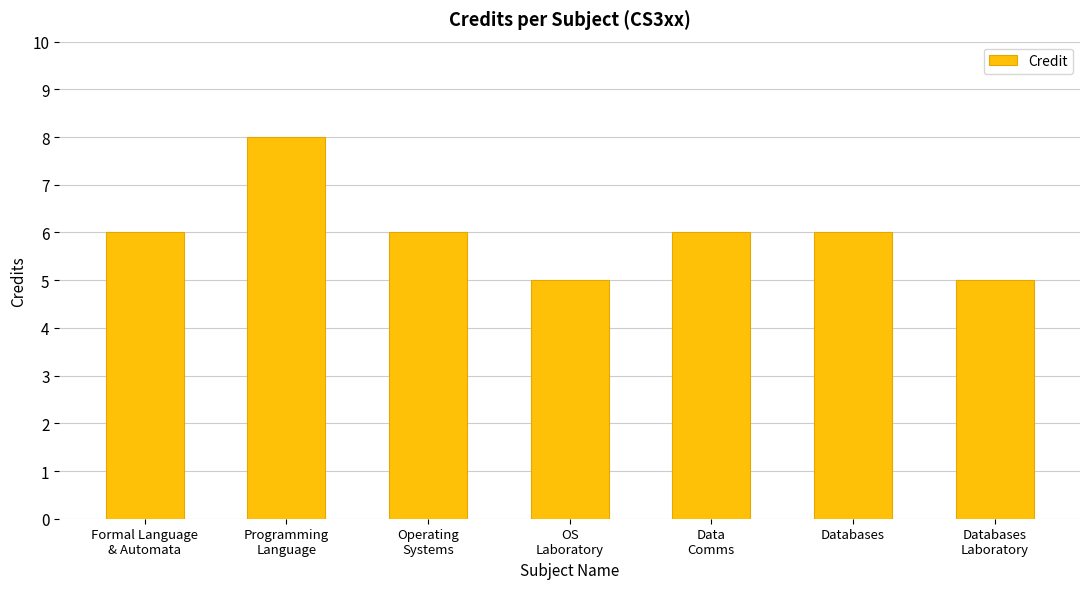

Count the number of categories in the chart.

7